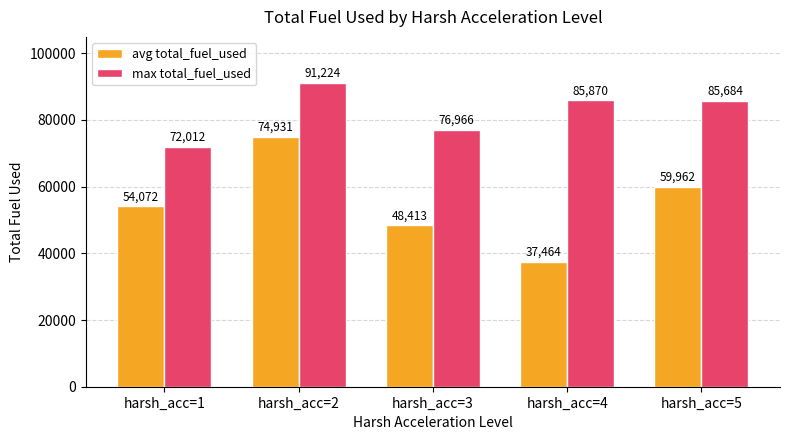

At which category is the sum across all series the highest?

harsh_acc=2